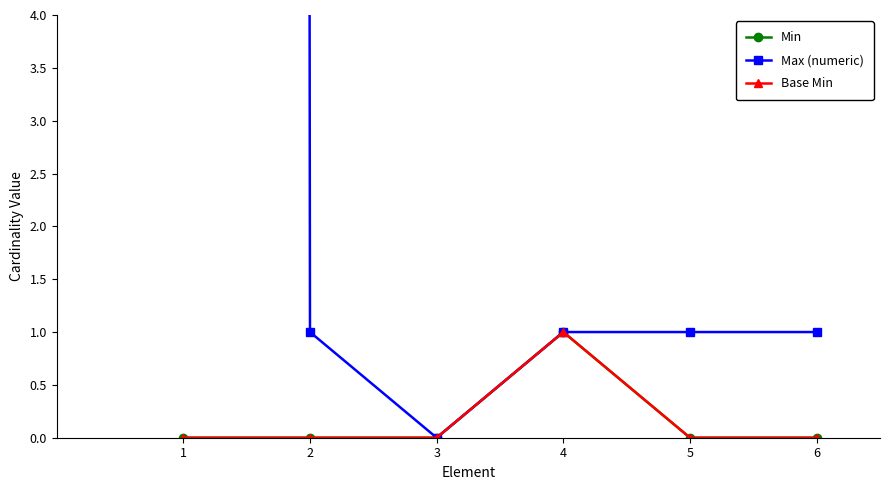

Reading left to right, what are all the values shown in this chart?

Min: 1=0	2=0	3=0	4=1	5=0	6=0
Max (numeric): 1=999	2=1	3=0	4=1	5=1	6=1
Base Min: 1=0	2=0	3=0	4=1	5=0	6=0